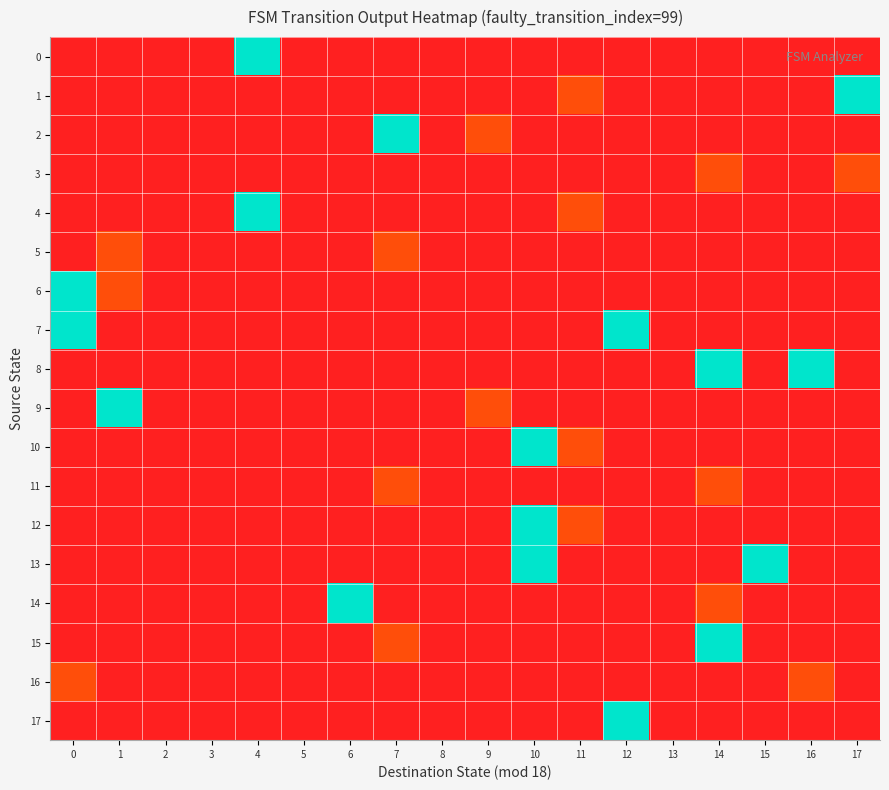

What is the difference between the highest and lowest values at 1?

1.2